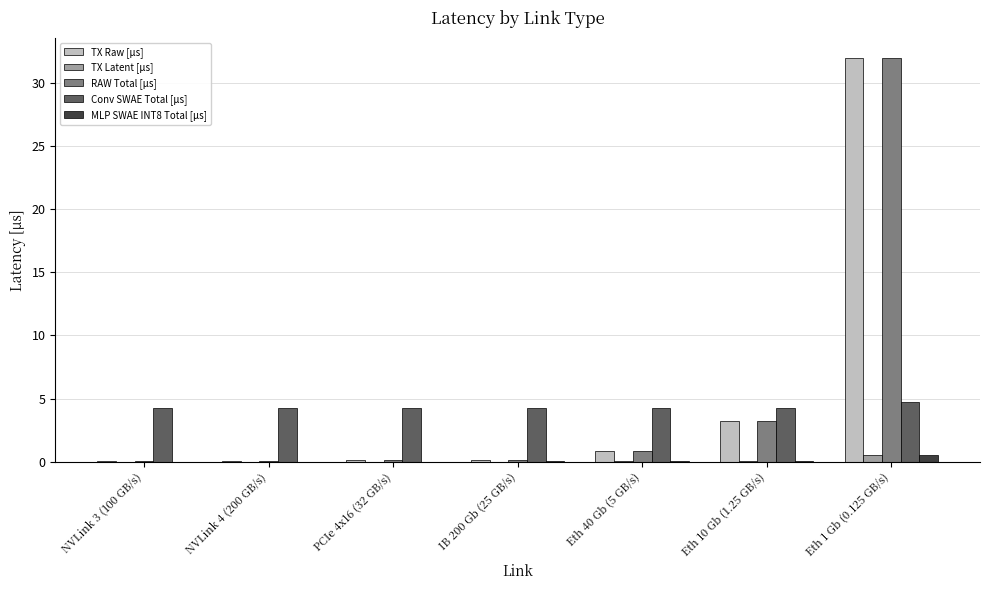

At which category is the sum across all series the highest?

Eth 1 Gb (0.125 GB/s)